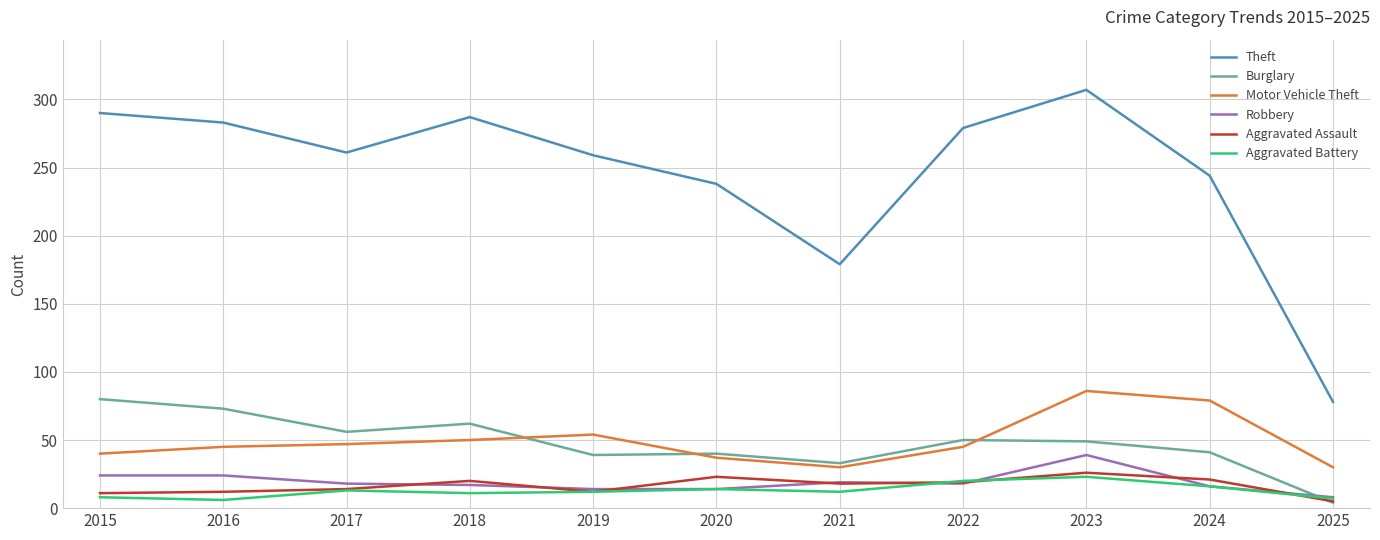

True or false: Robbery and Aggravated Assault cross at least once.

True